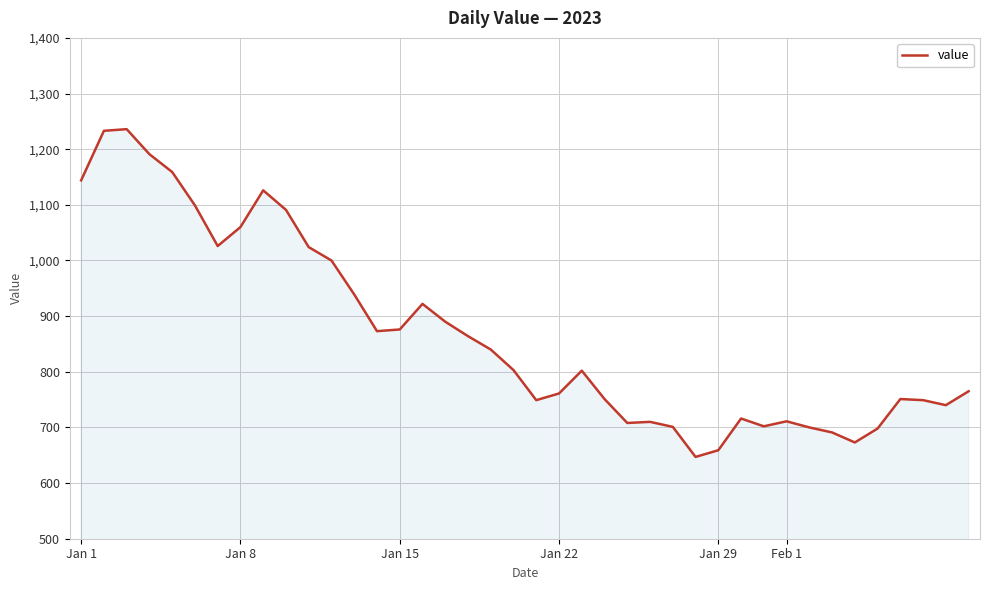

What is the difference between the maximum and minimum values?

589